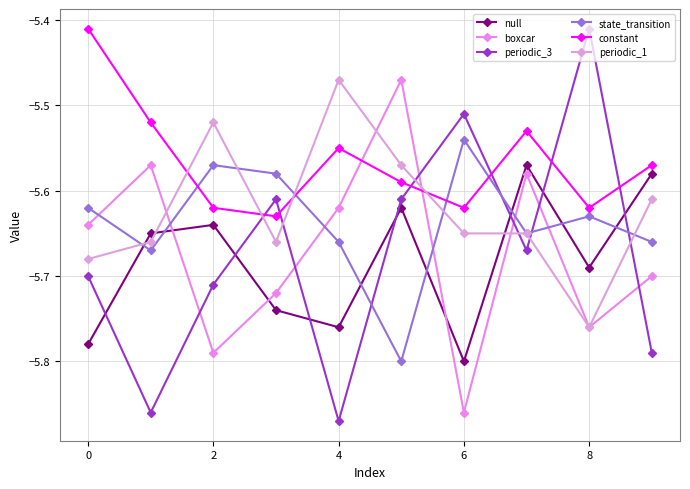

What is the value of the null point at the 7th from the left?

-5.8